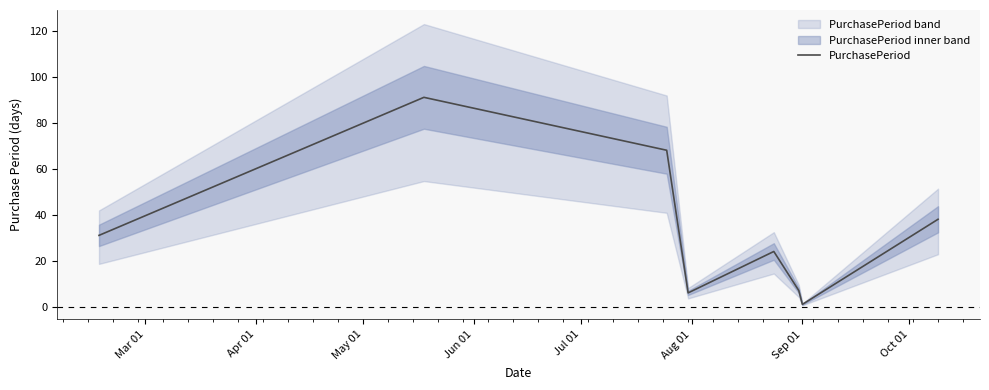

How many data points does each series have?

8